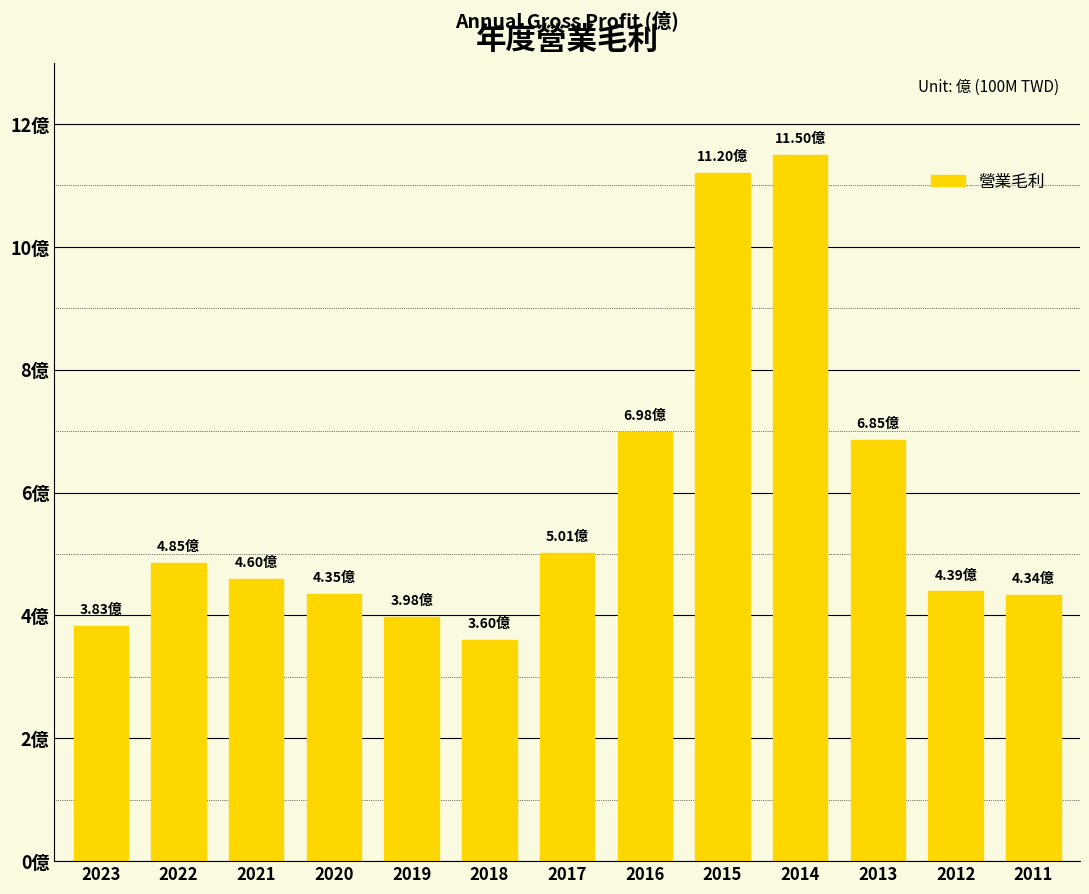

What is the average value?

5.8